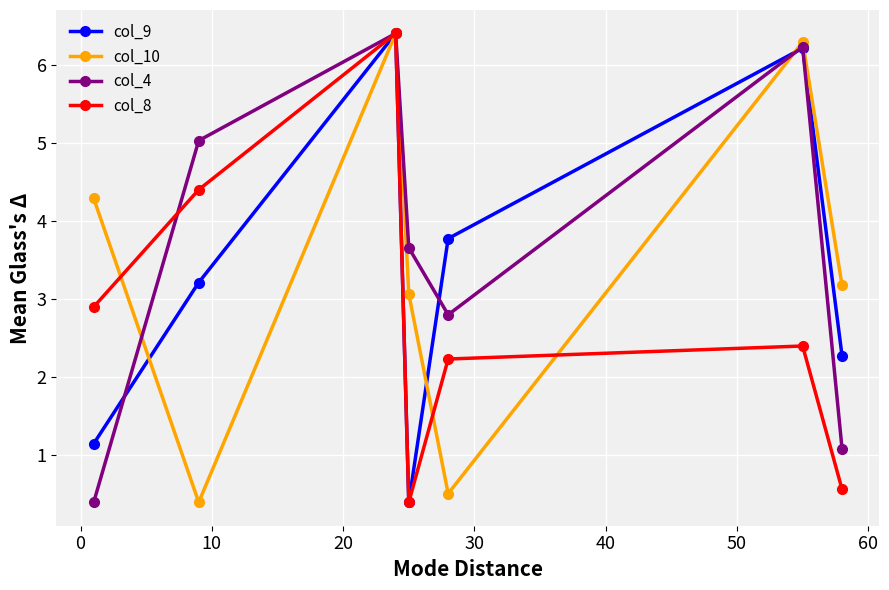

What is the smallest value displayed?

0.4